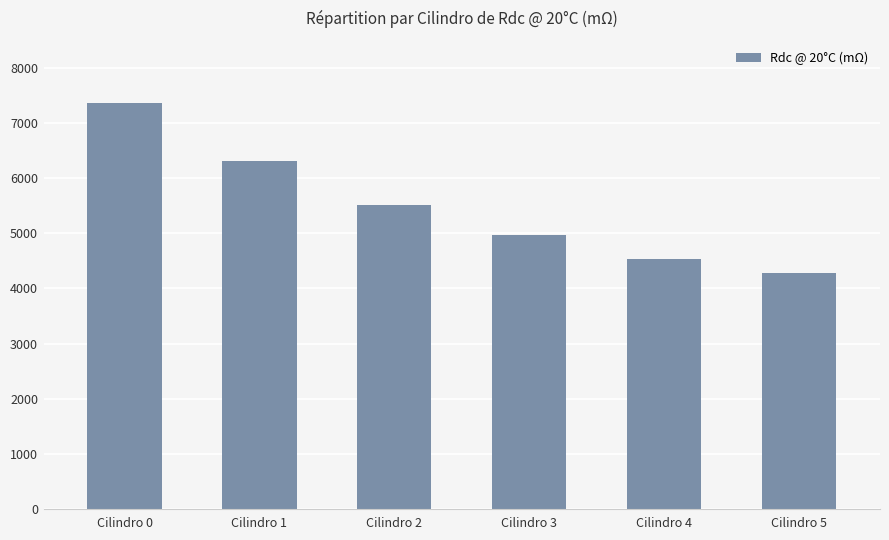

How many data points are less than 5525?

3